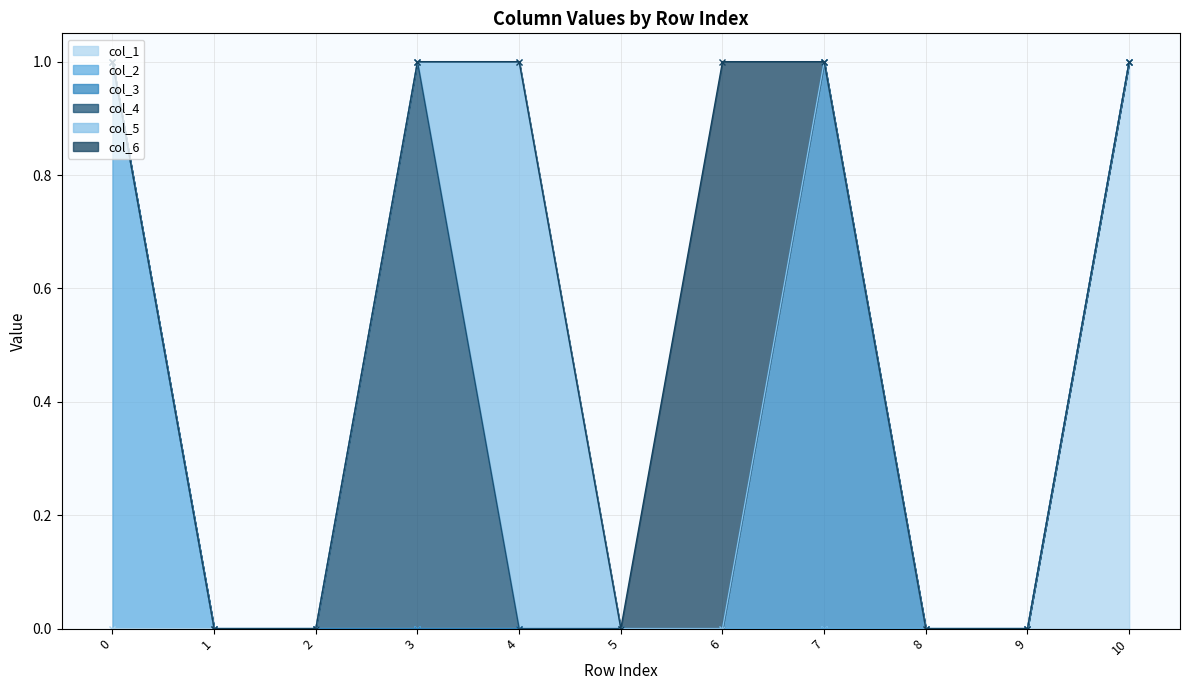

The col_3 series shows 0 at 6. True or false?

True